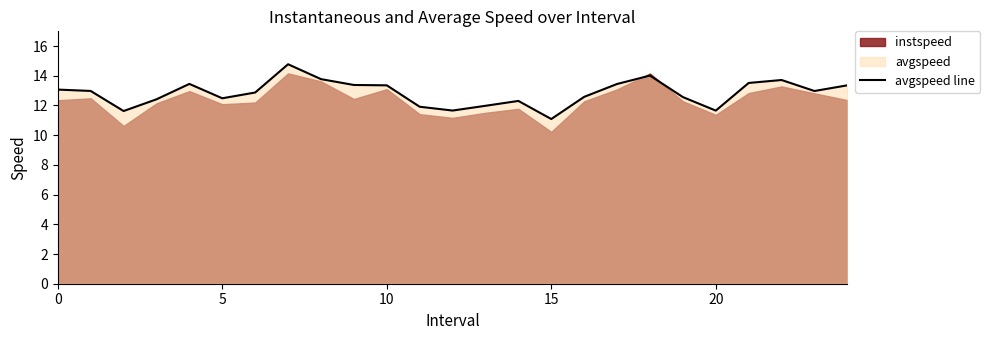

How many values exceed 12?

19